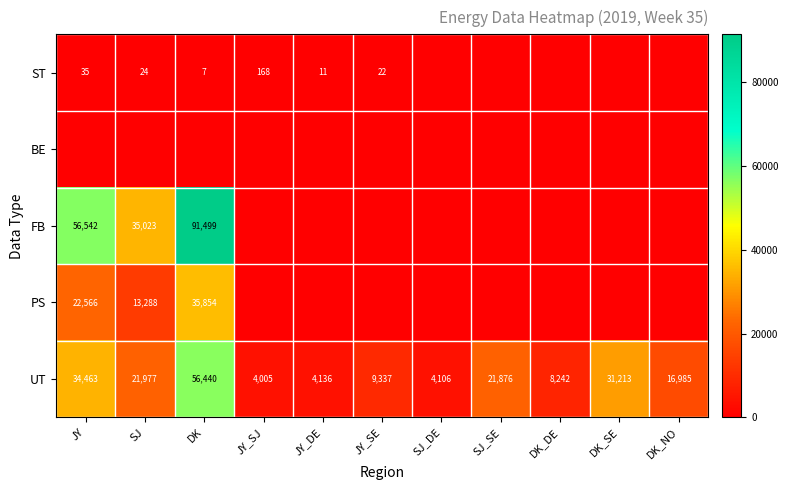

What is the difference between the highest and lowest values at DK?

91499